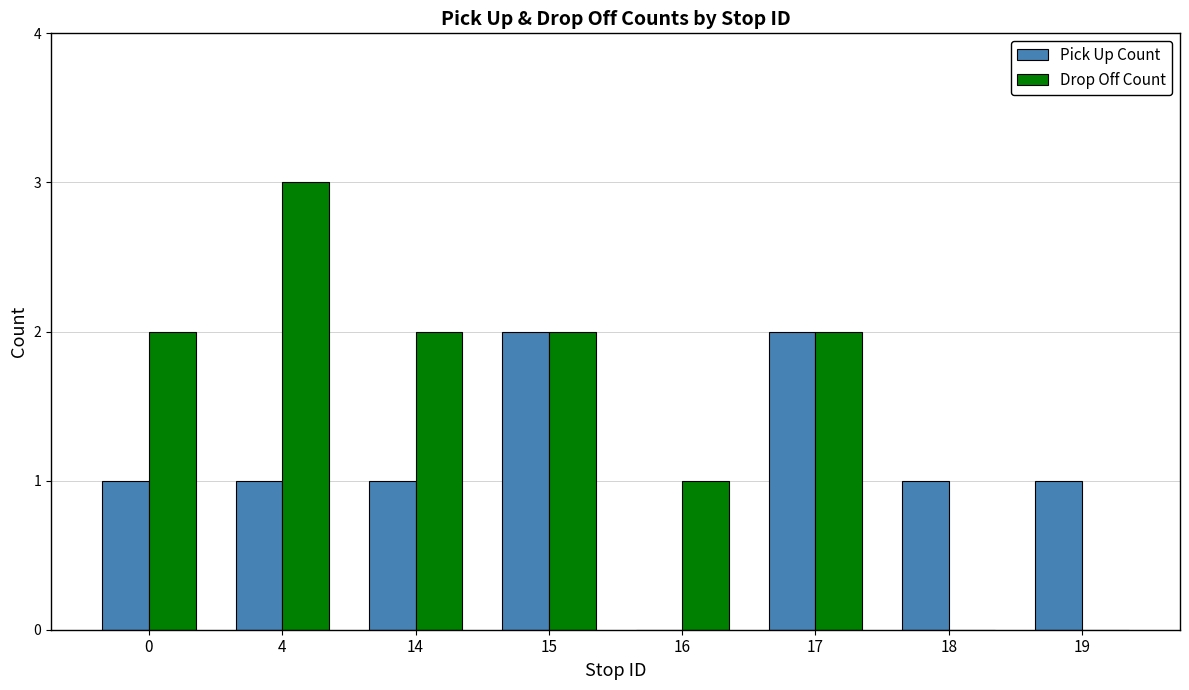

Which series has the largest range (max minus min)?

Drop Off Count